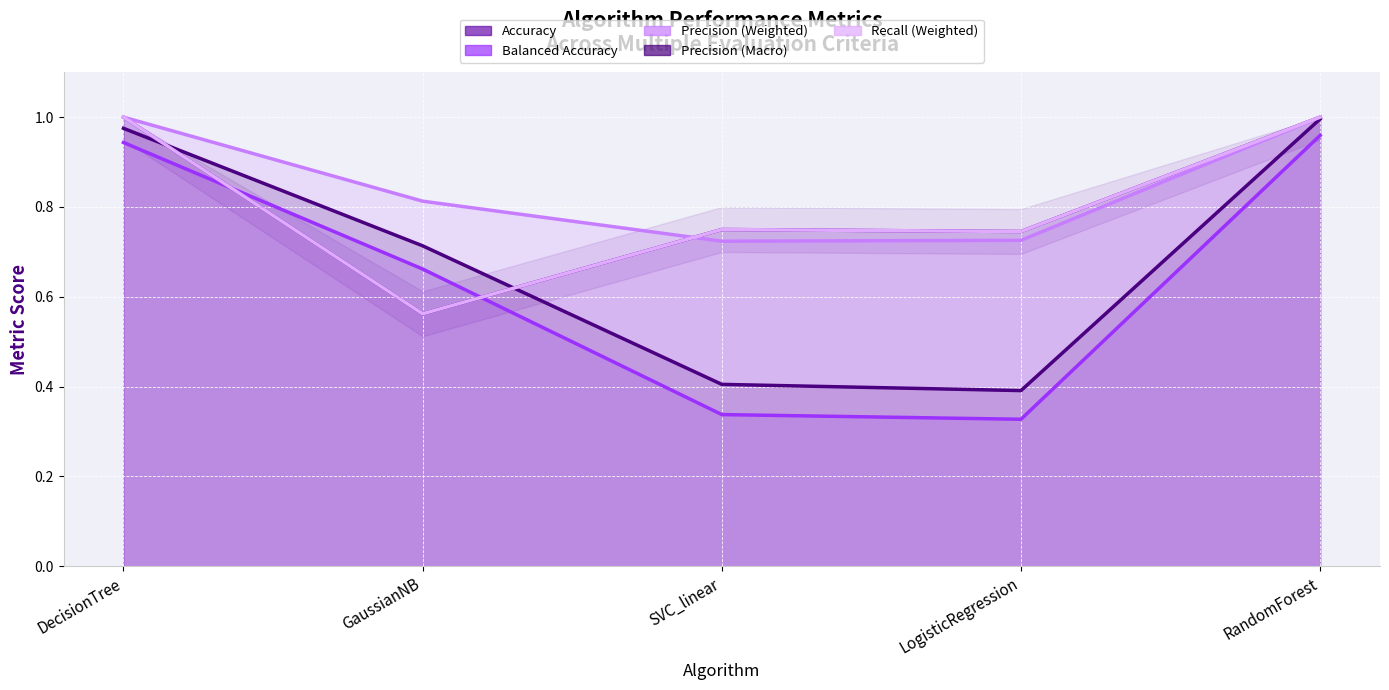

List the labels in order of Precision (Weighted) value, largest first.

DecisionTree, RandomForest, GaussianNB, LogisticRegression, SVC_linear